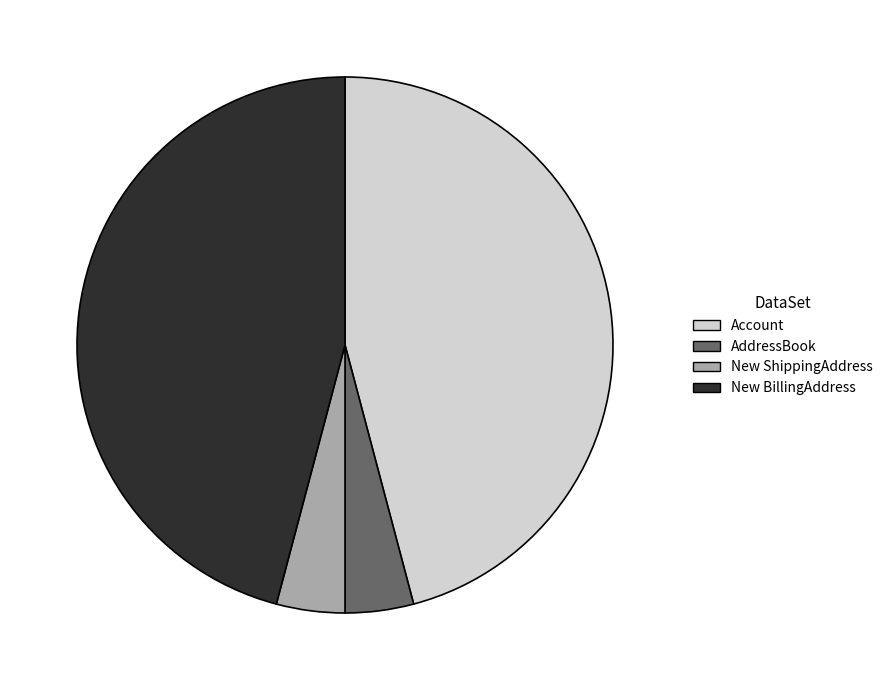

Combined, do AddressBook and New ShippingAddress account for over 50%?

No